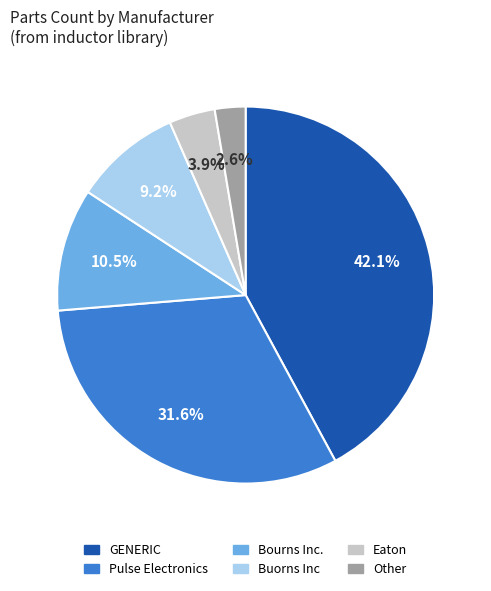

How many slices are in this pie chart?

6